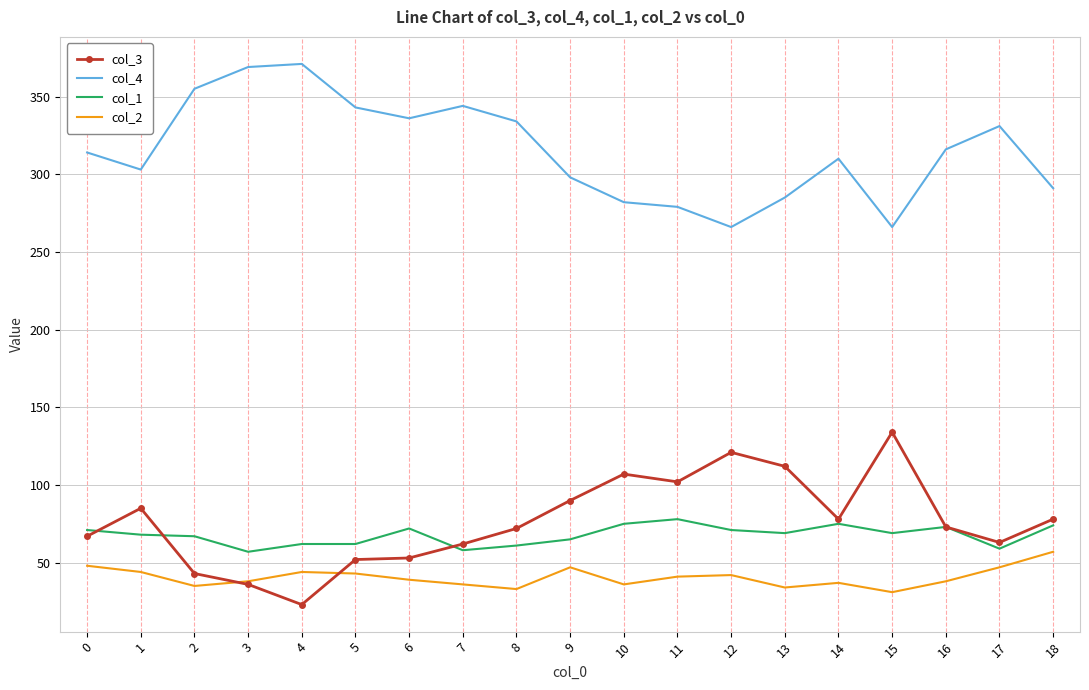

List the series in order of their peak value, lowest first.

col_2, col_1, col_3, col_4